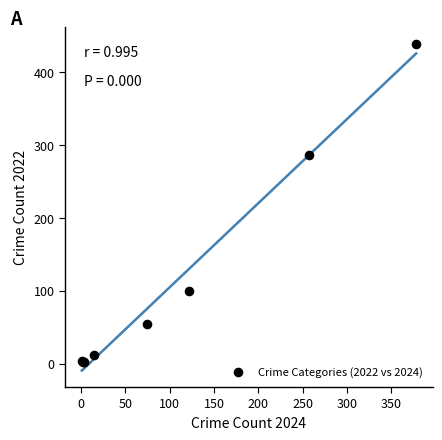

What Y value in the scatter plot is closest to 220?

286